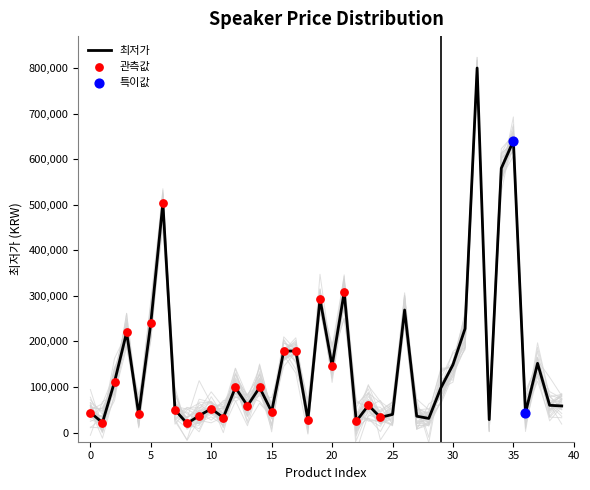

What is the change in value from 23 to 39?

-1400